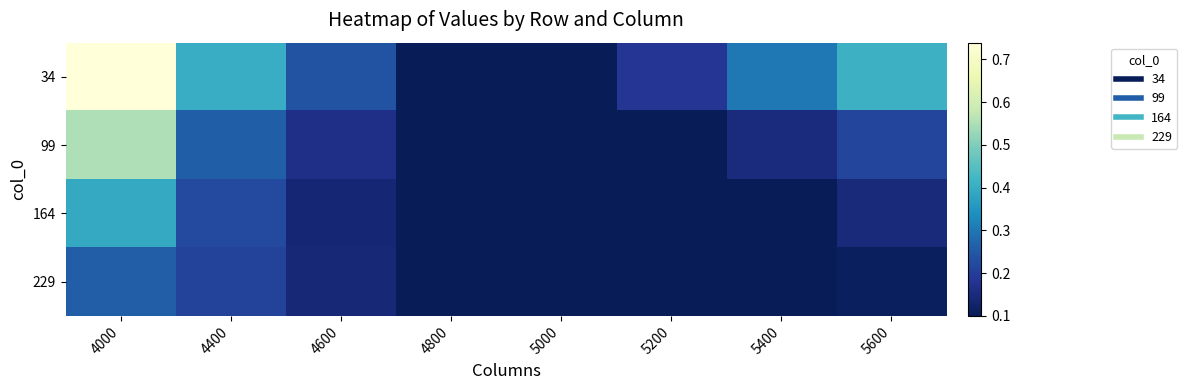

Reading left to right, list all the values displayed in this chart.

34: 4000=0.7	4400=0.4	4600=0.2	4800=0.1	5000=0.1	5200=0.2	5400=0.3	5600=0.4
99: 4000=0.6	4400=0.3	4600=0.2	4800=0.1	5000=0.1	5200=0.1	5400=0.2	5600=0.2
164: 4000=0.4	4400=0.2	4600=0.1	4800=0.1	5000=0.1	5200=0.1	5400=0.1	5600=0.1
229: 4000=0.3	4400=0.2	4600=0.1	4800=0.1	5000=0.1	5200=0.1	5400=0.1	5600=0.1